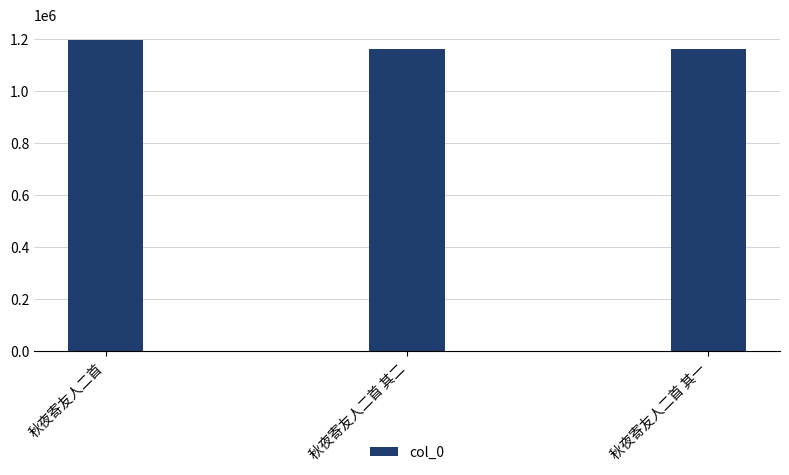

Which has a higher value, 秋夜寄友人二首 or 秋夜寄友人二首 其二?

秋夜寄友人二首